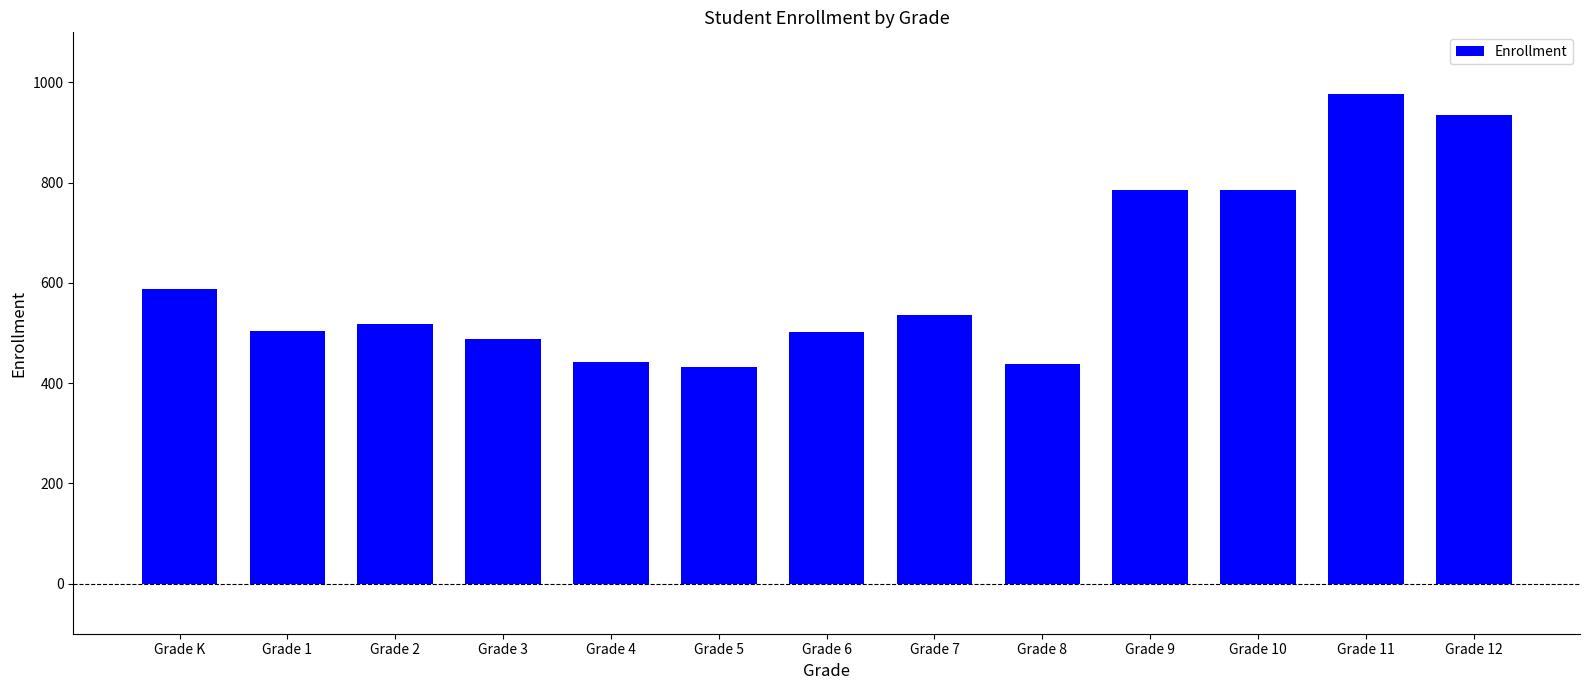

Which has a higher value, Grade 9 or Grade 1?

Grade 9